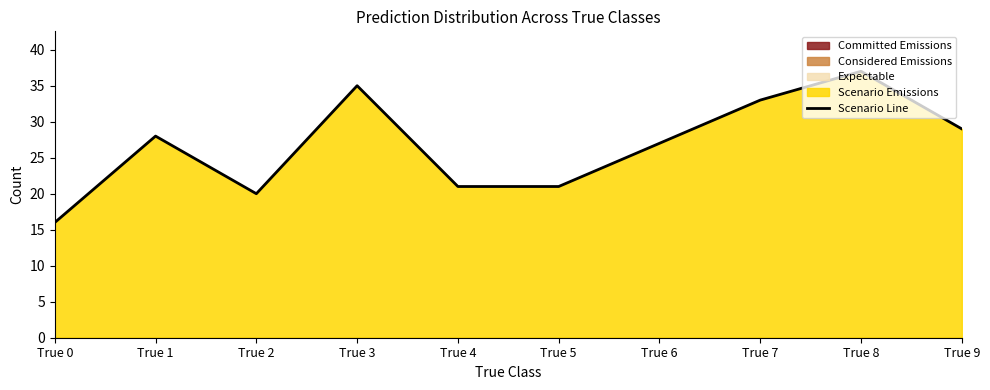

Reading left to right, list all the values displayed in this chart.

16	28	20	35	21	21	27	33	37	29